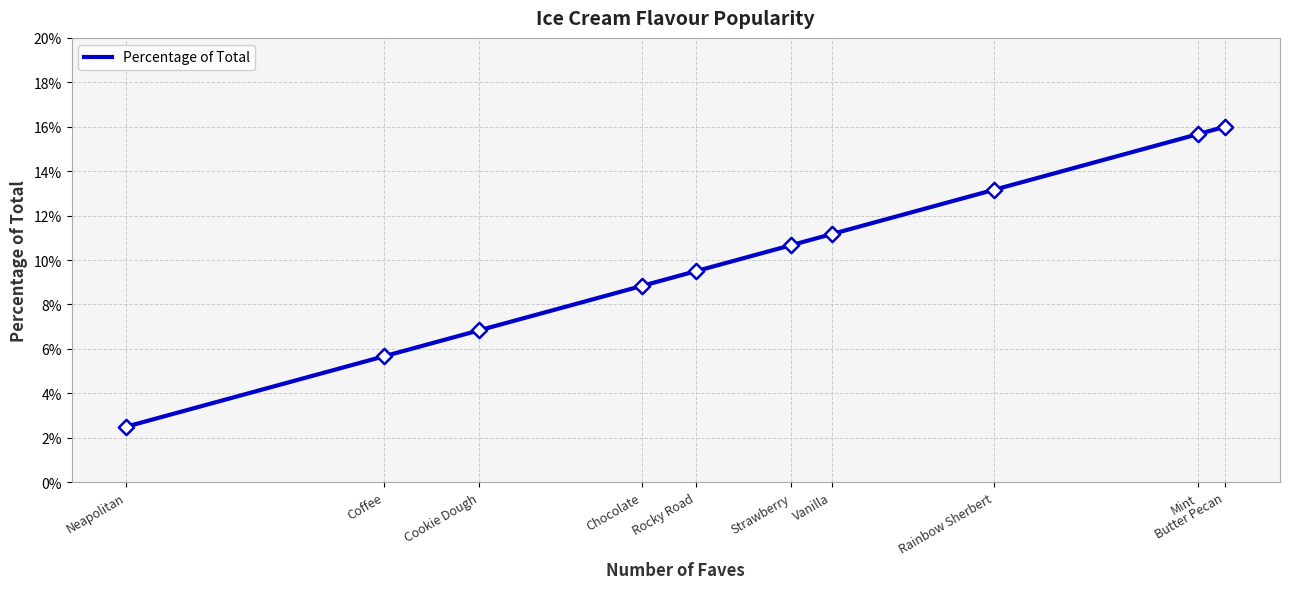

Which has a higher value, Rainbow Sherbert or Neapolitan?

Rainbow Sherbert